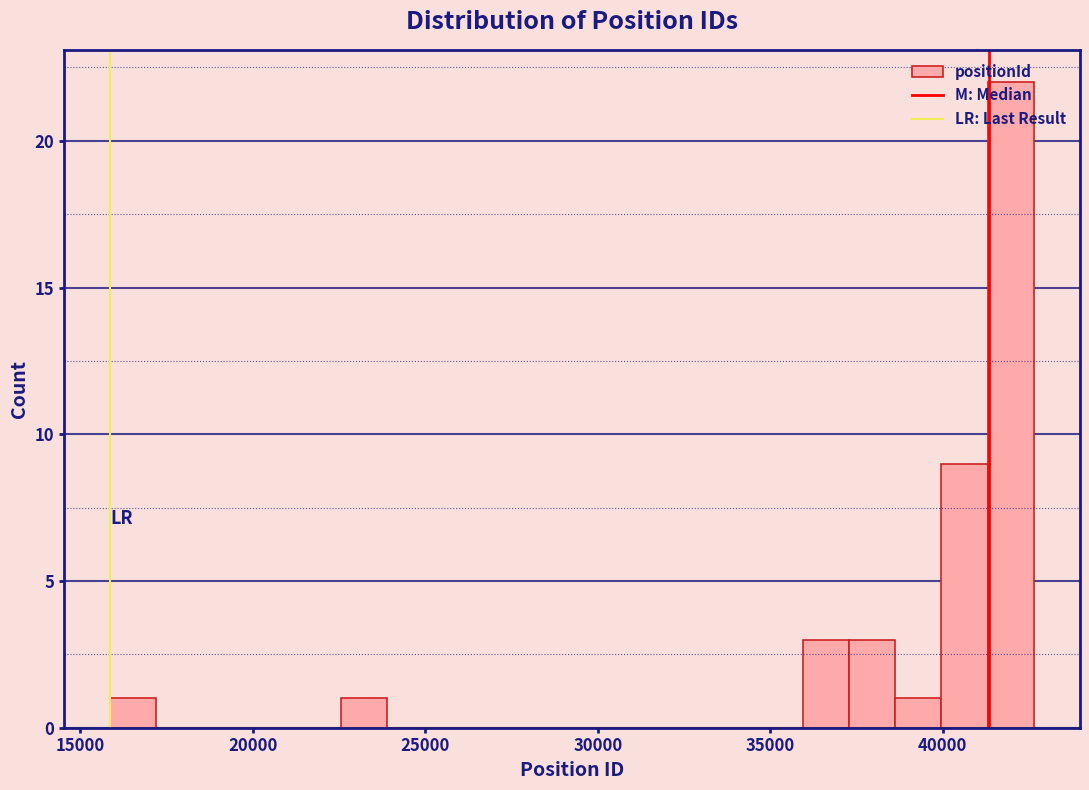

Read against the x-axis, roughly where is the centre of the tallest bar?

42000